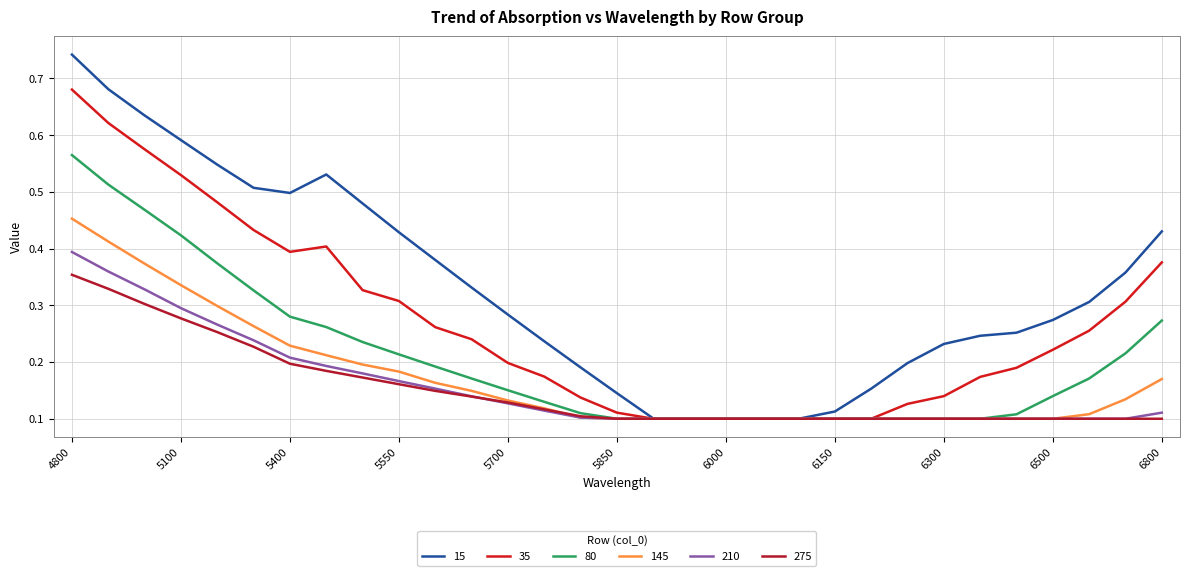

How many lines are shown in the chart?

6